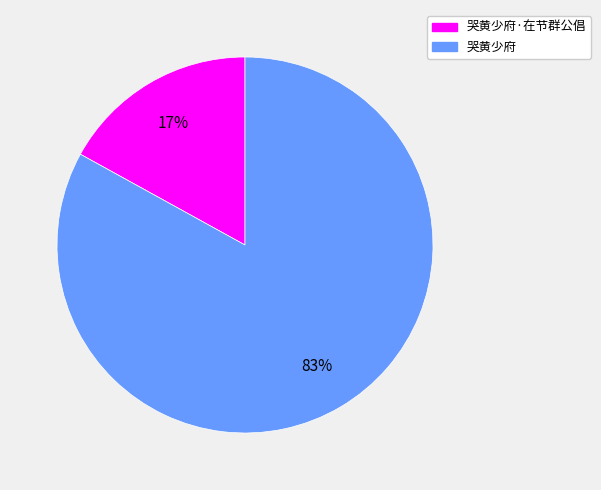

To the nearest percent, what is the average slice percentage?

50%